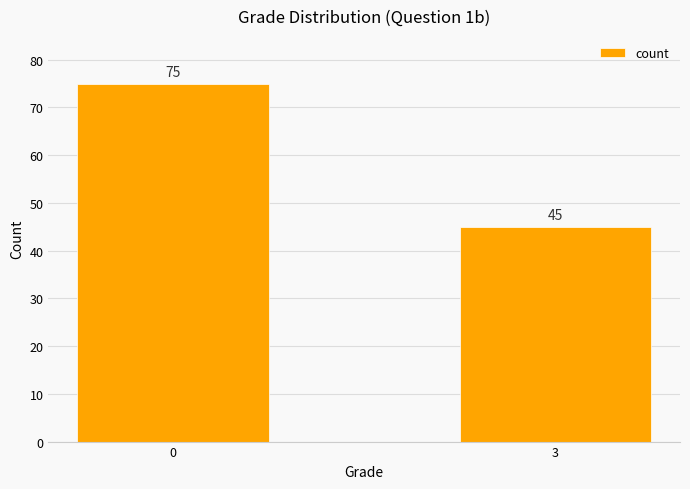

What is the difference between the values at 0 and 3?

30